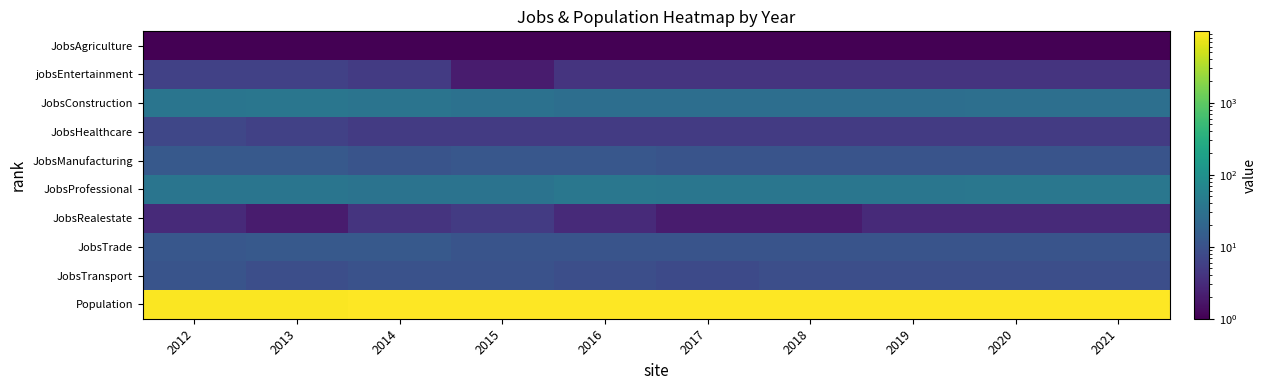

Reading left to right, list all the values displayed in this chart.

JobsAgriculture: 2012=1	2013=1	2014=1	2015=1	2016=1	2017=1	2018=1	2019=1	2020=1	2021=1
jobsEntertainment: 2012=6	2013=6	2014=5	2015=2	2016=4	2017=4	2018=4	2019=4	2020=4	2021=4
JobsConstruction: 2012=36	2013=37	2014=34	2015=31	2016=28	2017=28	2018=28	2019=28	2020=29	2021=29
JobsHealthcare: 2012=7	2013=6	2014=5	2015=5	2016=5	2017=5	2018=5	2019=5	2020=5	2021=5
JobsManufacturing: 2012=13	2013=13	2014=11	2015=12	2016=12	2017=11	2018=11	2019=11	2020=11	2021=11
JobsProfessional: 2012=35	2013=36	2014=33	2015=33	2016=38	2017=37	2018=37	2019=37	2020=38	2021=38
JobsRealestate: 2012=3	2013=2	2014=4	2015=5	2016=3	2017=2	2018=2	2019=3	2020=3	2021=3
JobsTrade: 2012=12	2013=13	2014=13	2015=11	2016=11	2017=11	2018=11	2019=11	2020=11	2021=11
JobsTransport: 2012=11	2013=9	2014=10	2015=10	2016=9	2017=8	2018=9	2019=9	2020=9	2021=9
Population: 2012=9158	2013=9104	2014=9439	2015=9764	2016=9694	2017=9669	2018=9702	2019=9728	2020=9754	2021=9781